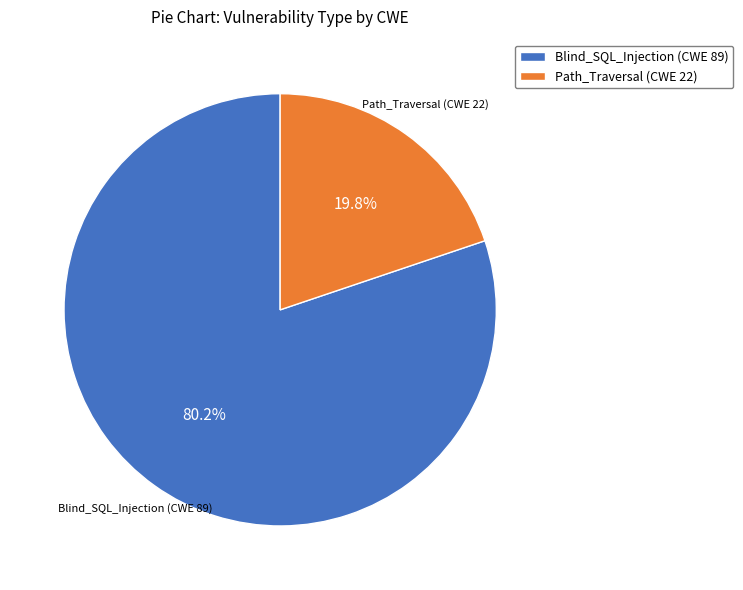

Which category accounts for the majority?

Blind_SQL_Injection (CWE 89)